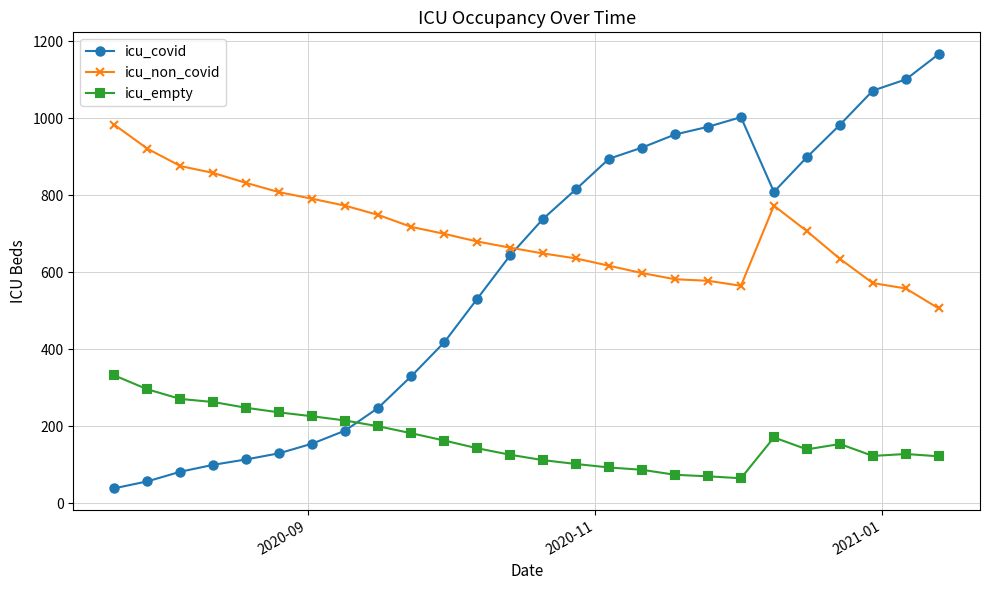

What is the difference between the maximum and minimum values in the icu_empty series?

267